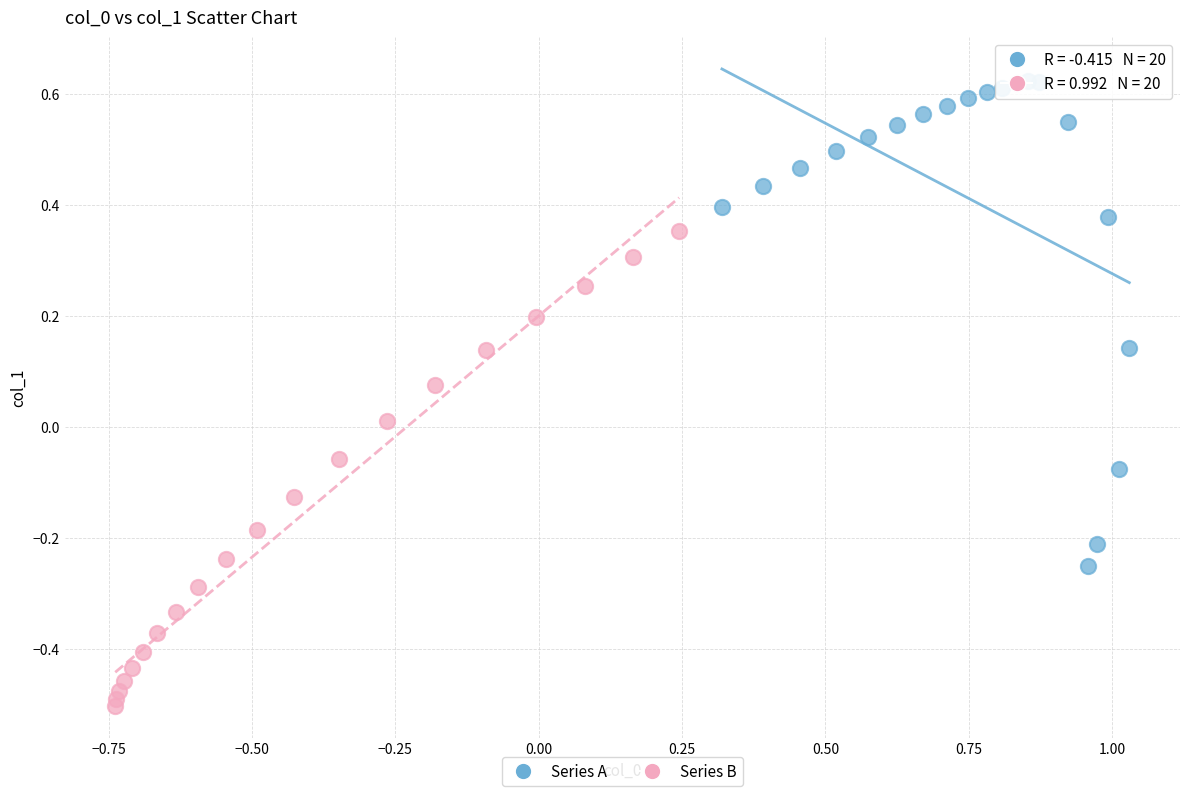

Which series contains the lowest Y value?

Series B